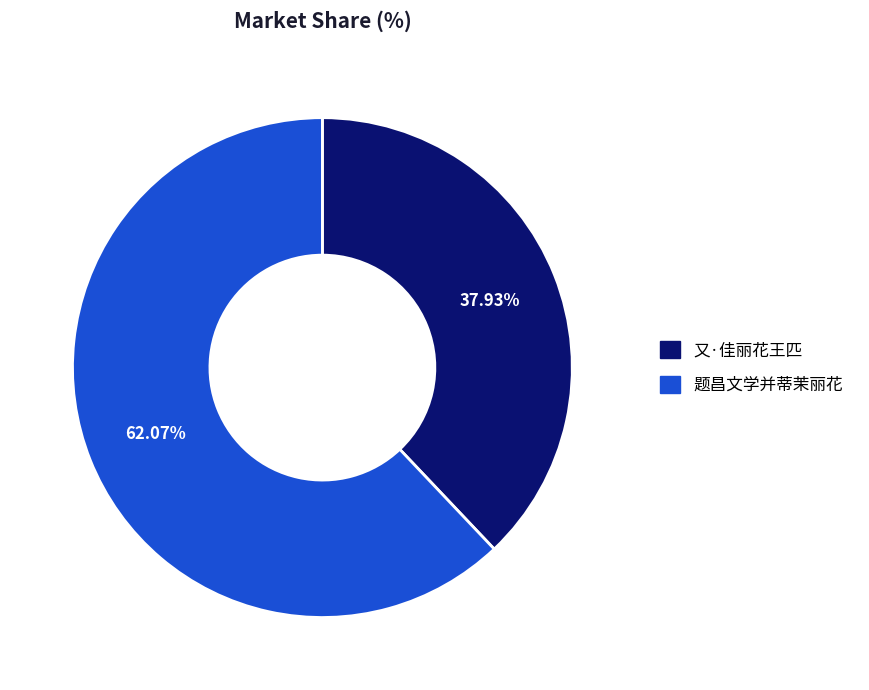

To the nearest percent, what portion does 题昌文学并蒂茉丽花 represent?

62%